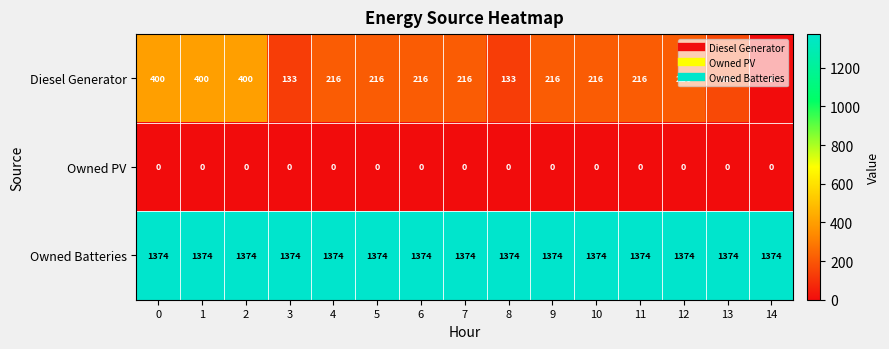

Between 7 and 13, which series saw the biggest shift?

Diesel Generator